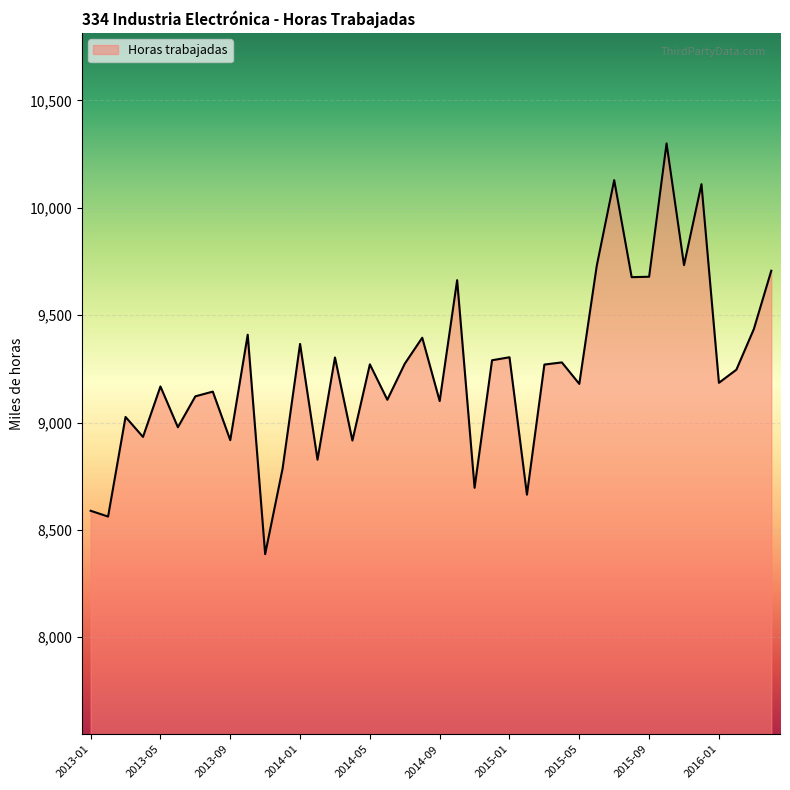

What is the maximum value shown in the chart?

10300